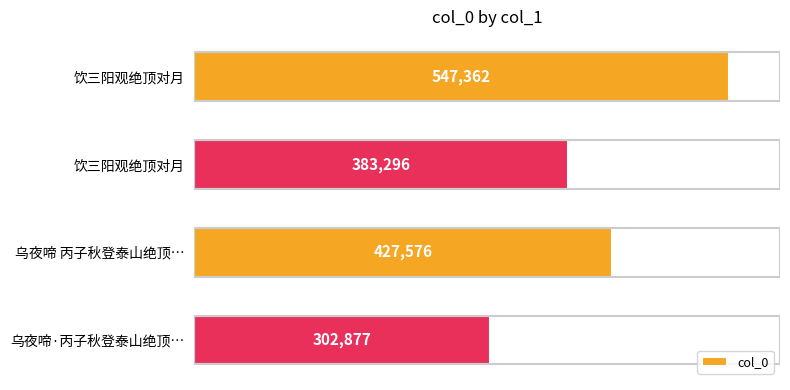

How many bars are there in total?

4